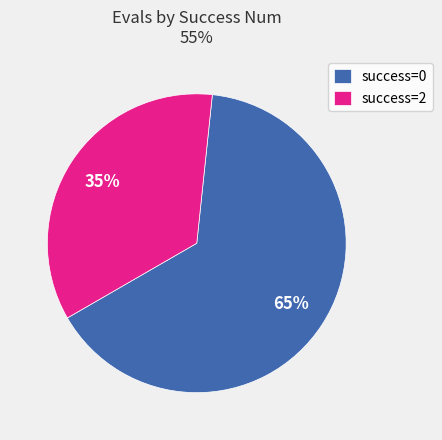

What percentage is the success=2 slice, to the nearest percent?

35%